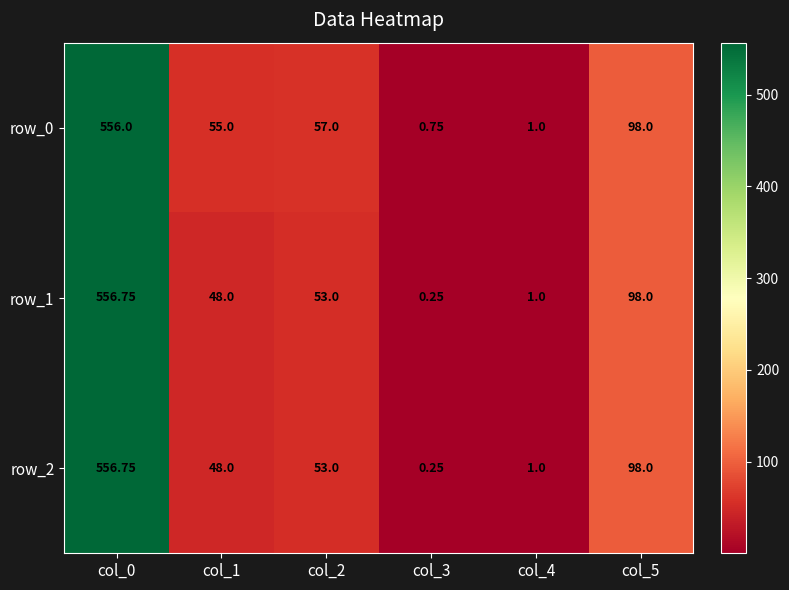

Is it true that row_0 equals 0.5 at col_3?

False